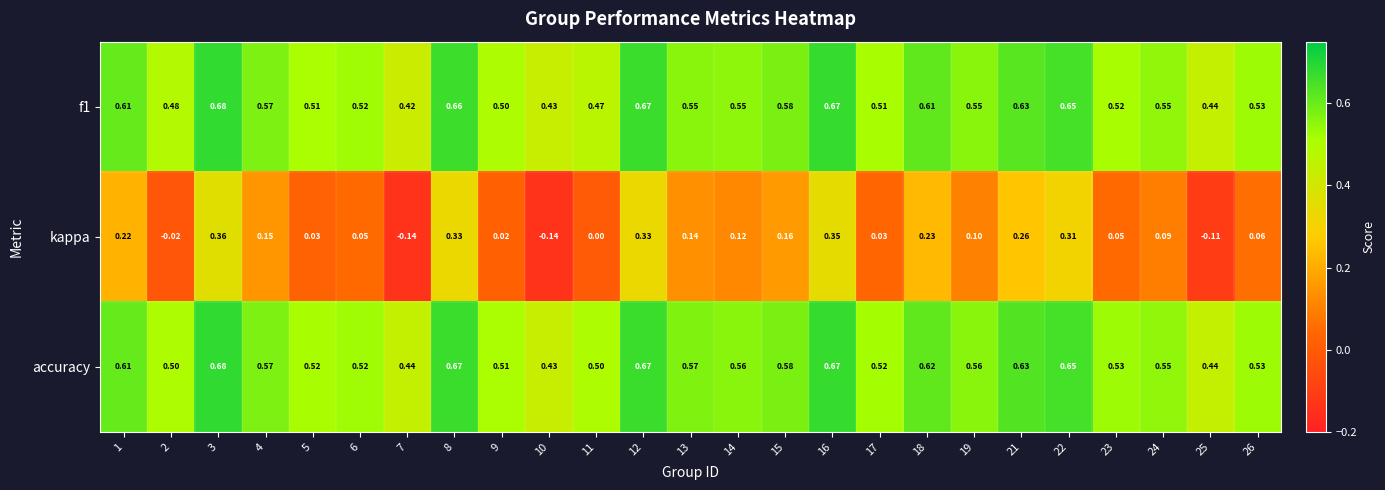

Between 4 and 12, which series saw the biggest shift?

kappa